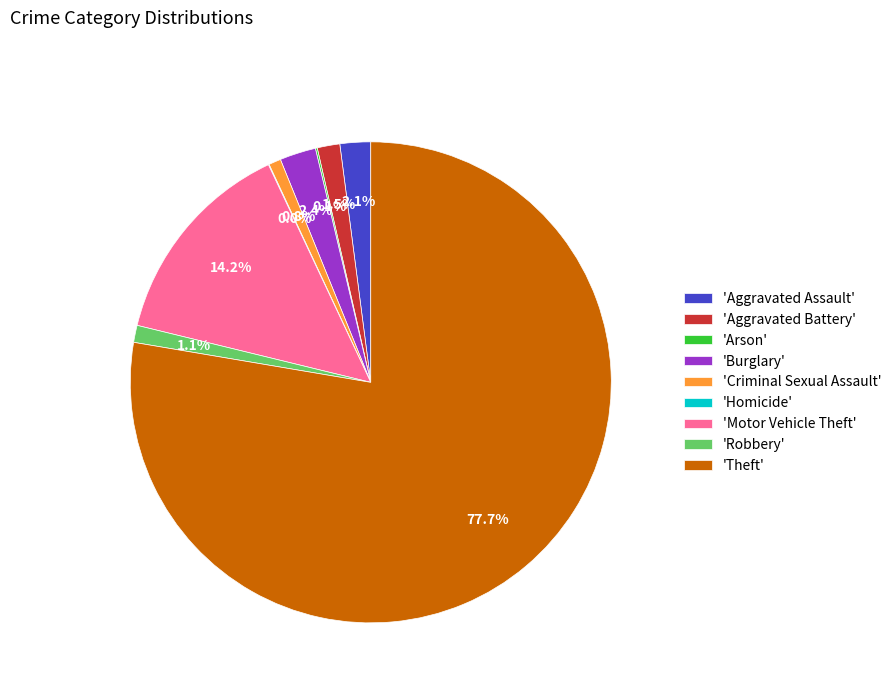

Combined, do 'Aggravated Battery' and 'Motor Vehicle Theft' account for over 50%?

No